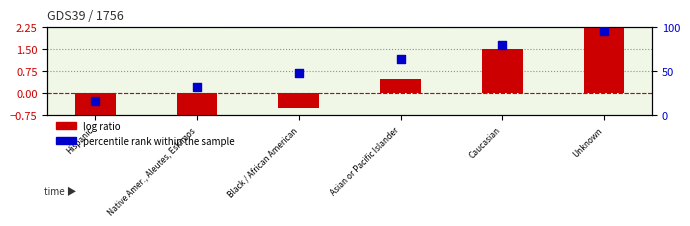

Is the value of log ratio at Hispanic greater than the value of percentile rank within the sample at Caucasian?

No